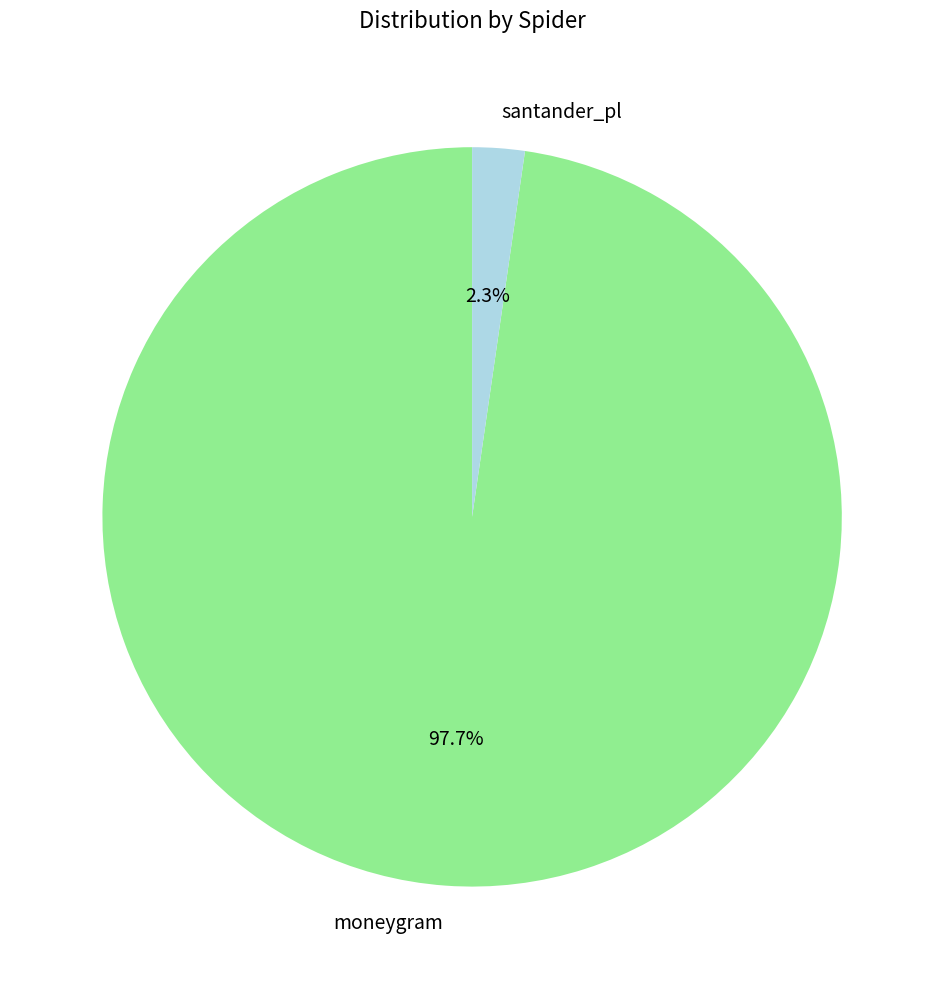

Which slice is the smallest?

santander_pl